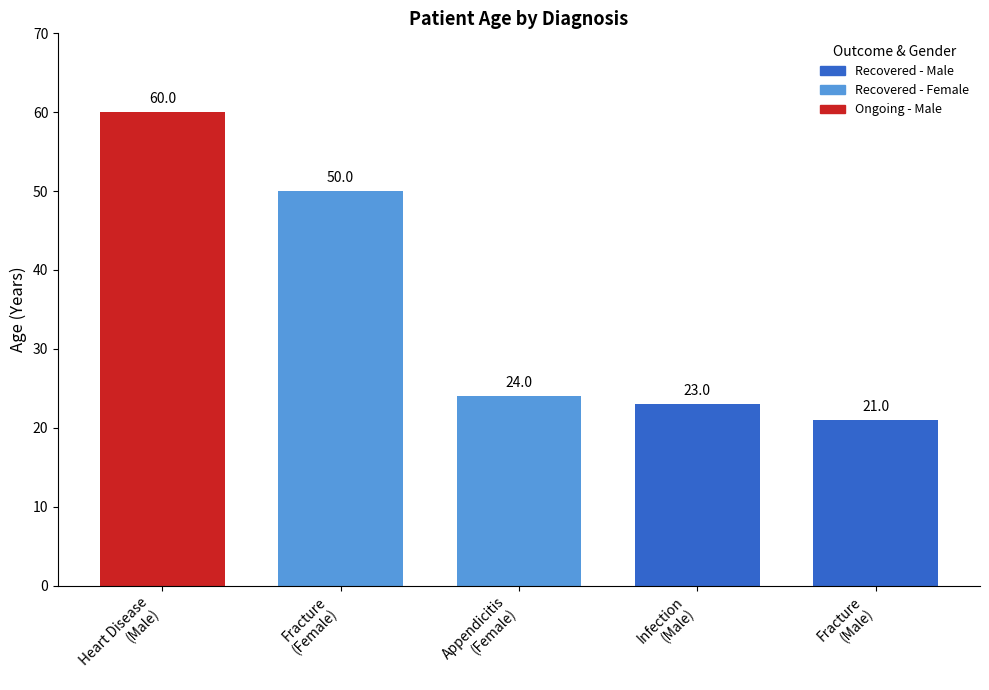

What is the value of the 3rd bar from the left?

24